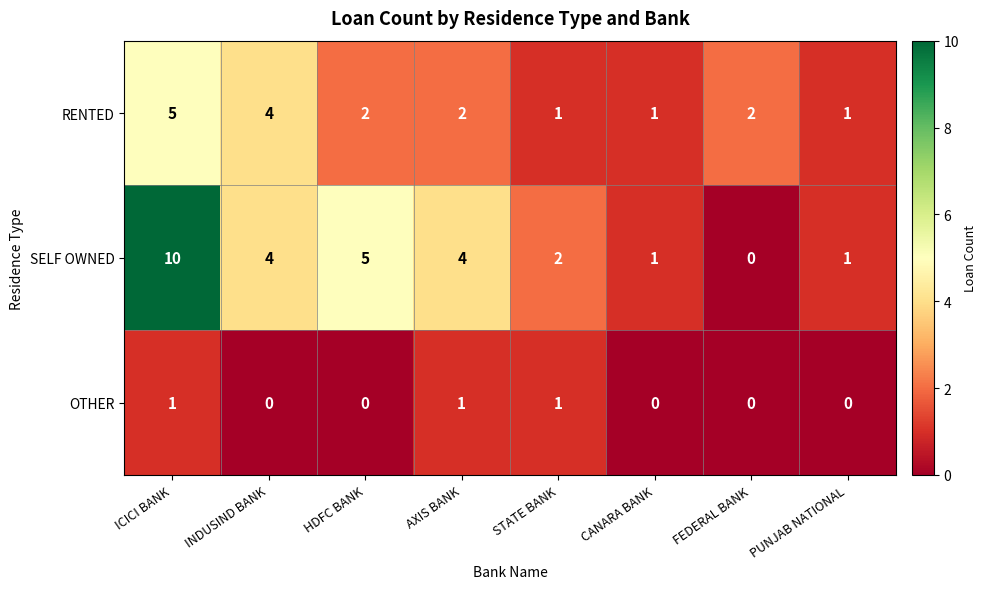

Count the number of categories in the chart.

8